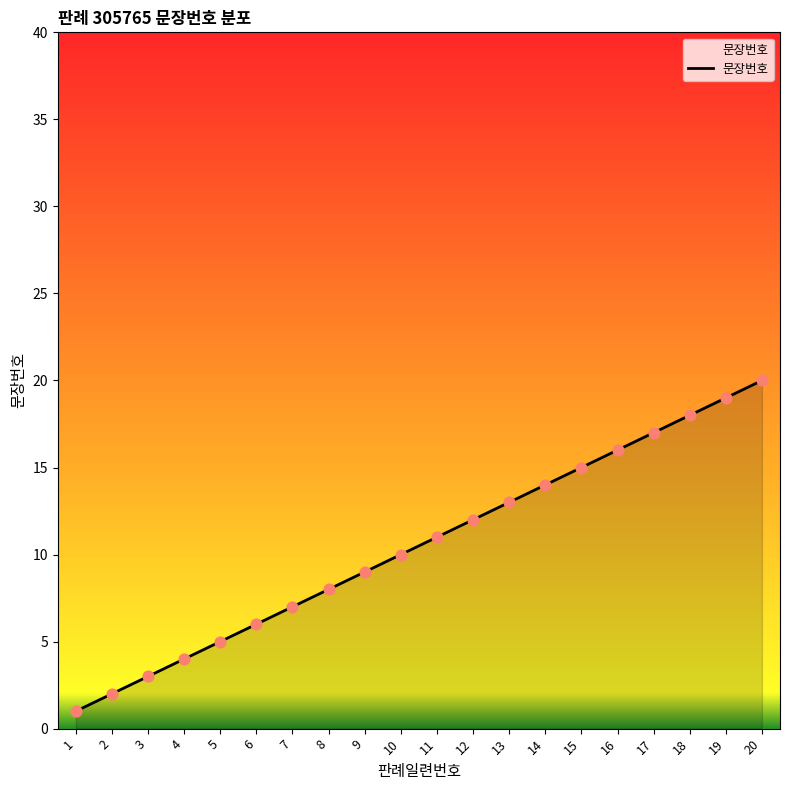

What is the change in value from 6 to 14?

+8